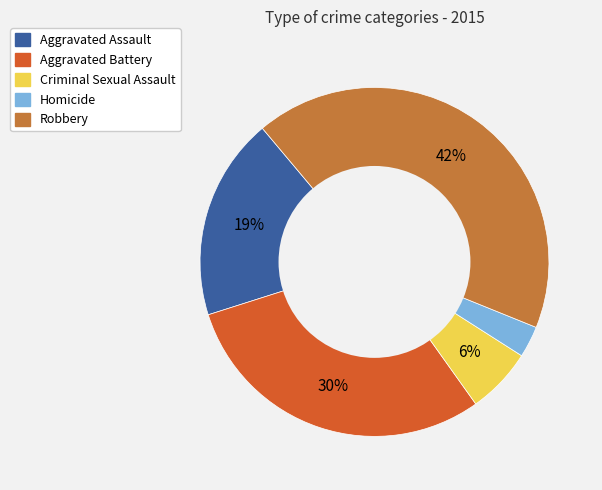

What is the change in value from Aggravated Battery to Homicide?

-465